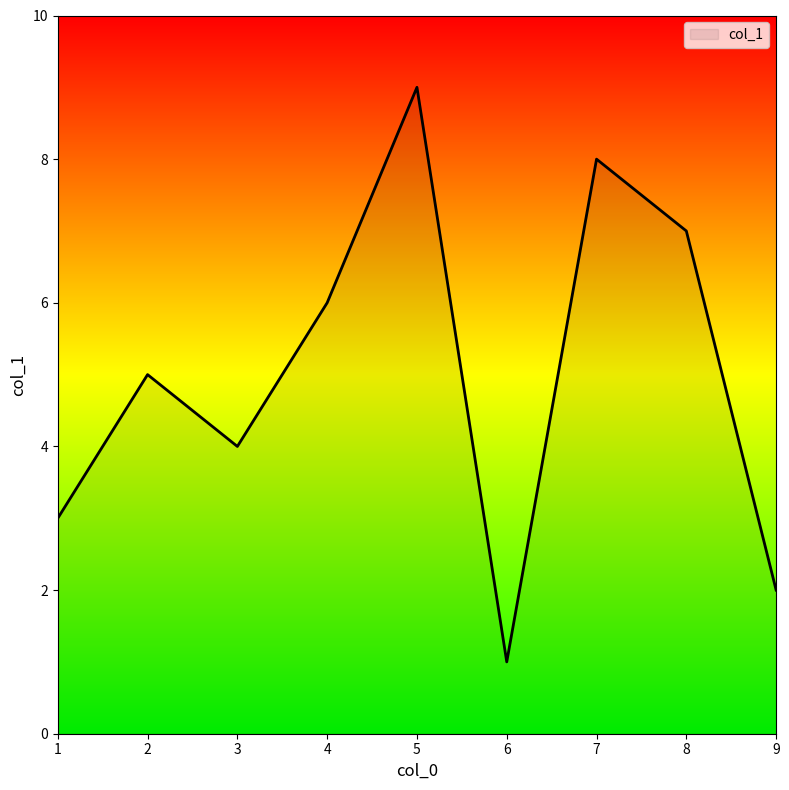

At which label is the value closest to 5?

2